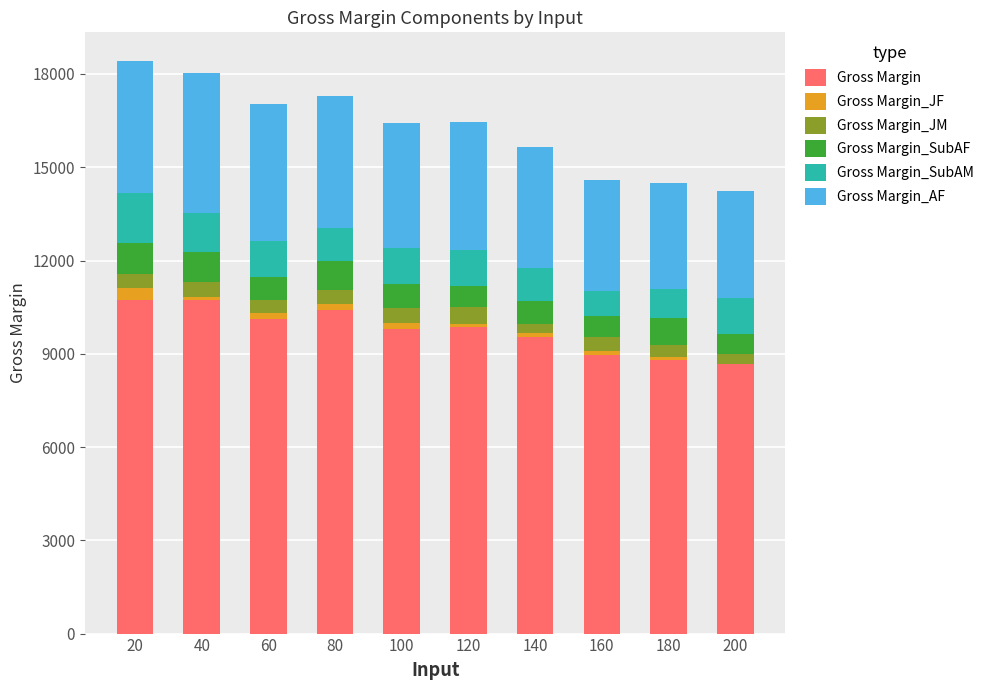

What is the sum of all Gross Margin values?

97610.7